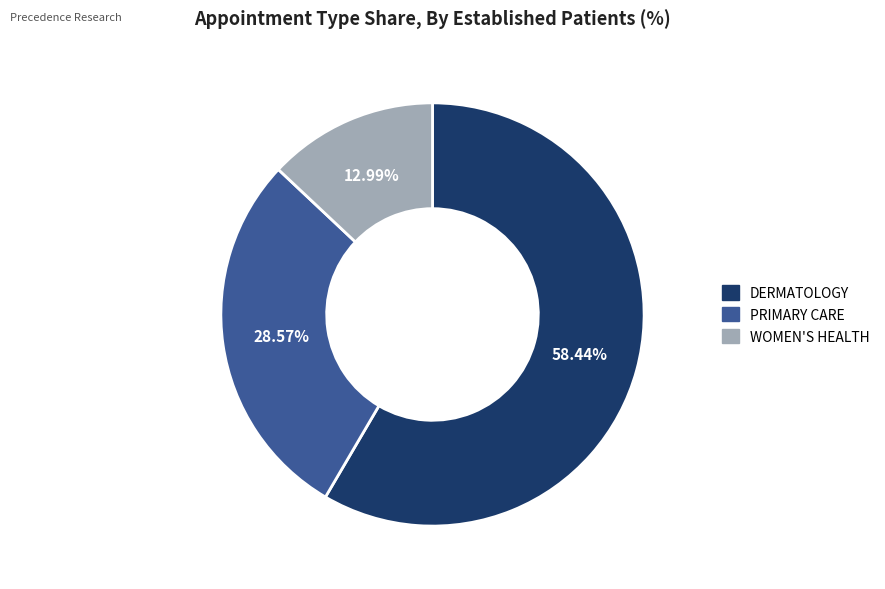

Between PRIMARY CARE and DERMATOLOGY, which is larger?

DERMATOLOGY